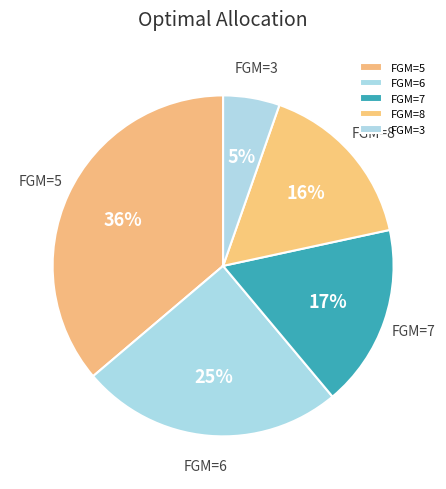

How many segments does this pie chart have?

5